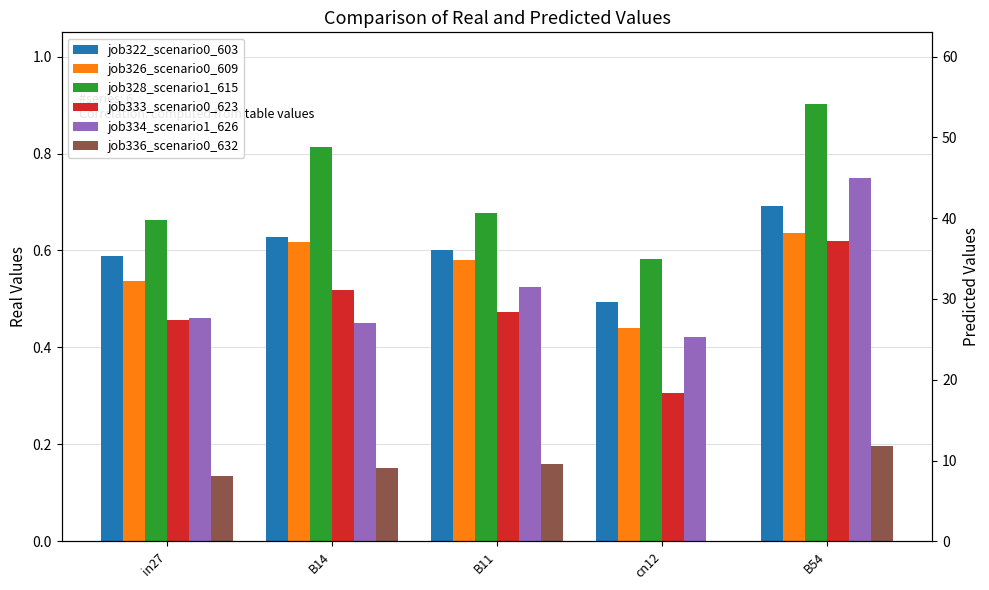

At how many categories does at least one series exceed 0?

5